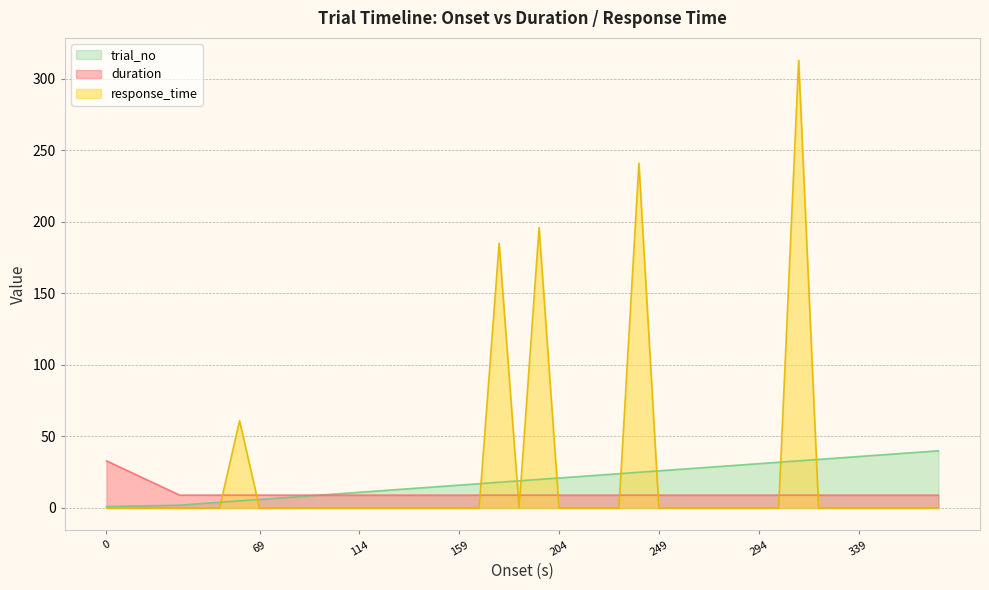

Which series has the widest spread of values?

response_time